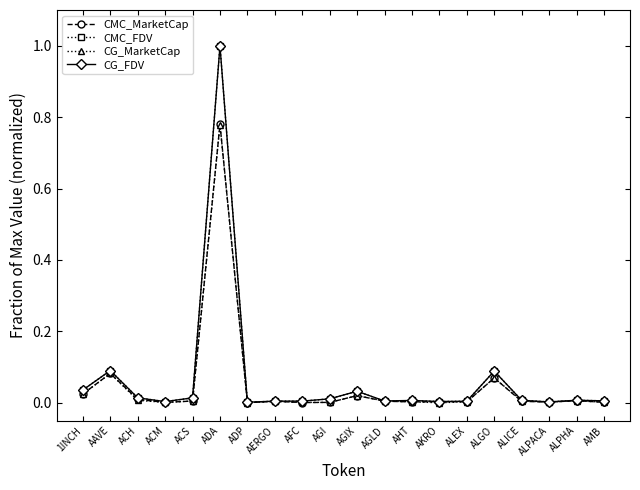

What is the label of the 12th point from the left?

AGLD